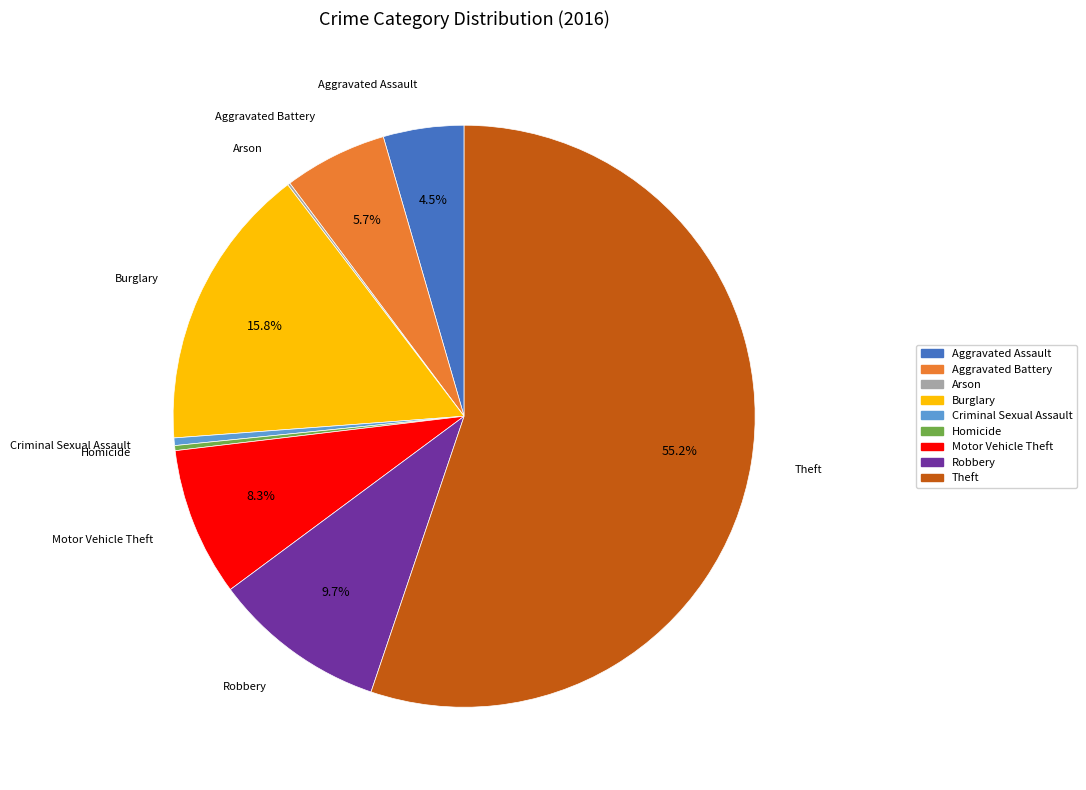

To the nearest percent, what is the average slice percentage?

11%